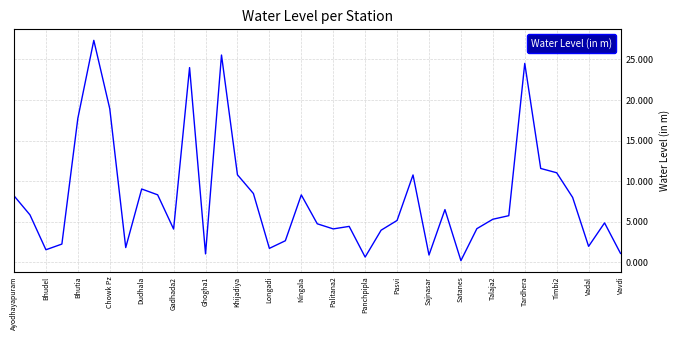

Is this an area chart (filled region under the line)?

No